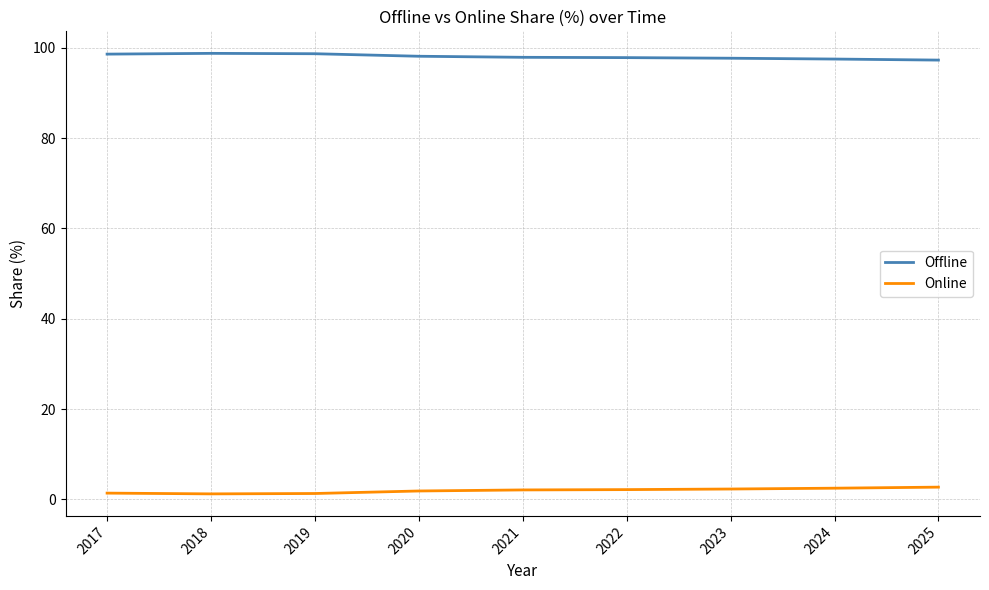

The value of Offline at 2022 is 51.0. True or false?

False